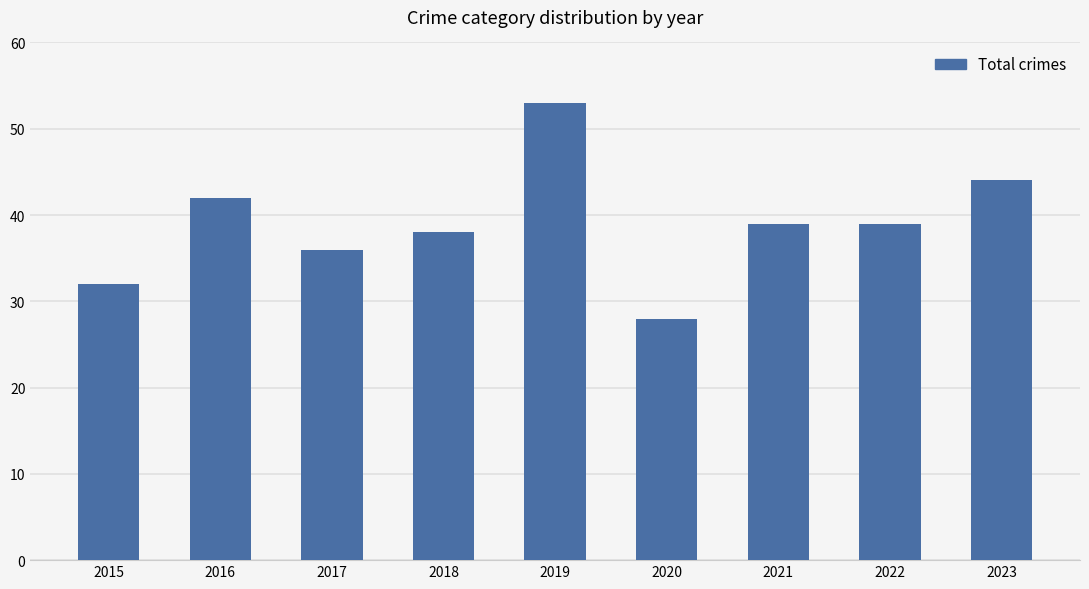

What is the approximate value at 2021?

39